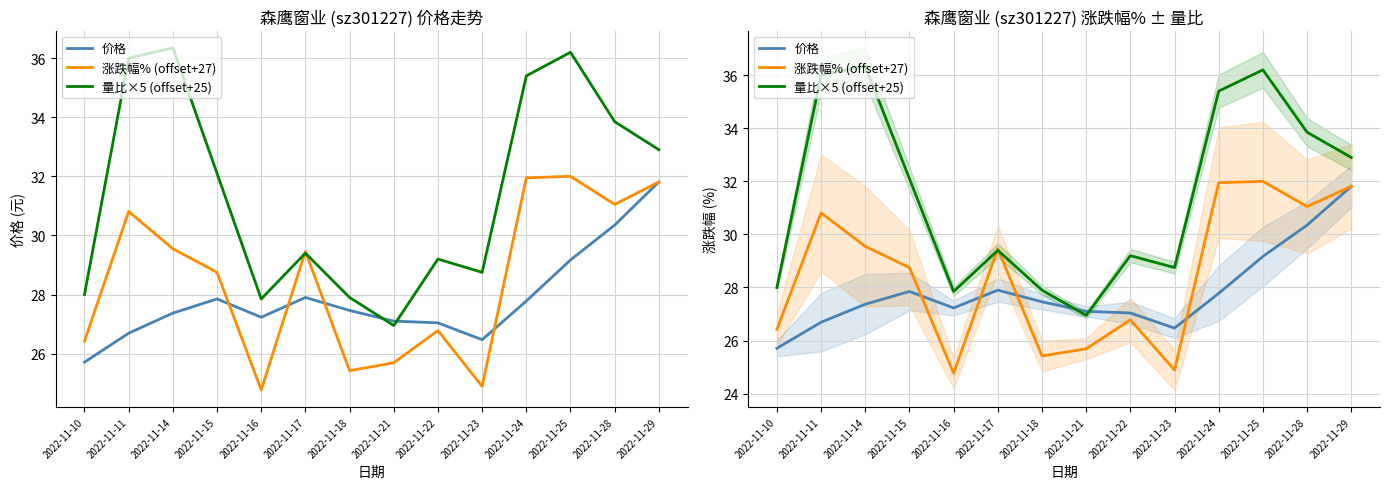

Reading left to right, extract all data points from this chart.

价格: 25.7	26.7	27.4	27.9	27.2	27.9	27.5	27.1	27.0	26.5	27.8	29.2	30.4	31.8
涨跌幅% (offset+27): 26.4	30.8	29.6	28.8	24.8	29.5	25.4	25.7	26.8	24.9	31.9	32.0	31.1	31.8
量比×5 (offset+25): 28.0	36.0	36.4	32.1	27.9	29.4	27.9	26.9	29.2	28.8	35.4	36.2	33.9	32.9